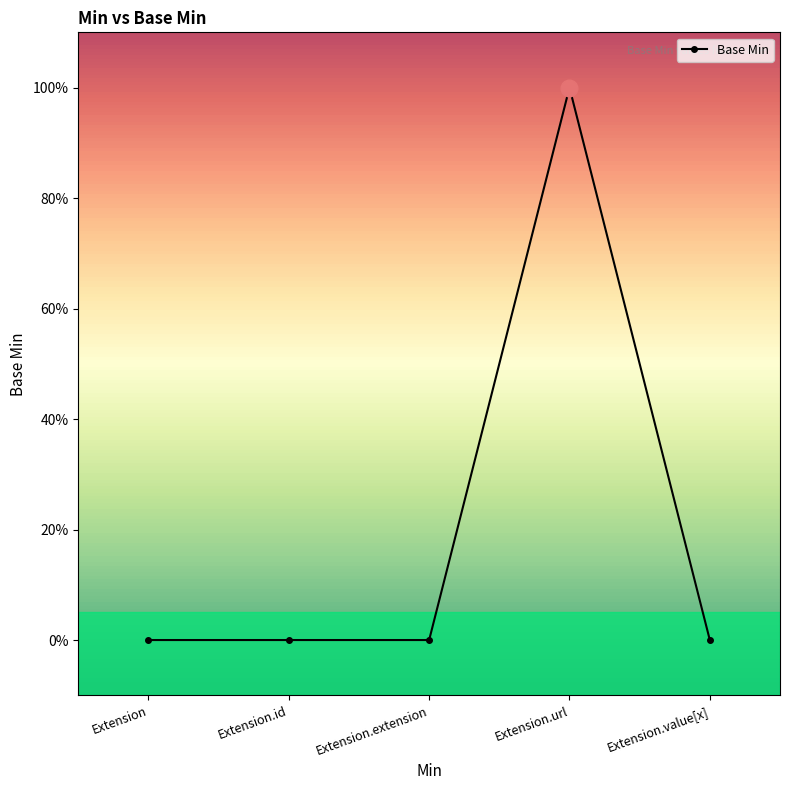

What is the sum of all values?

1